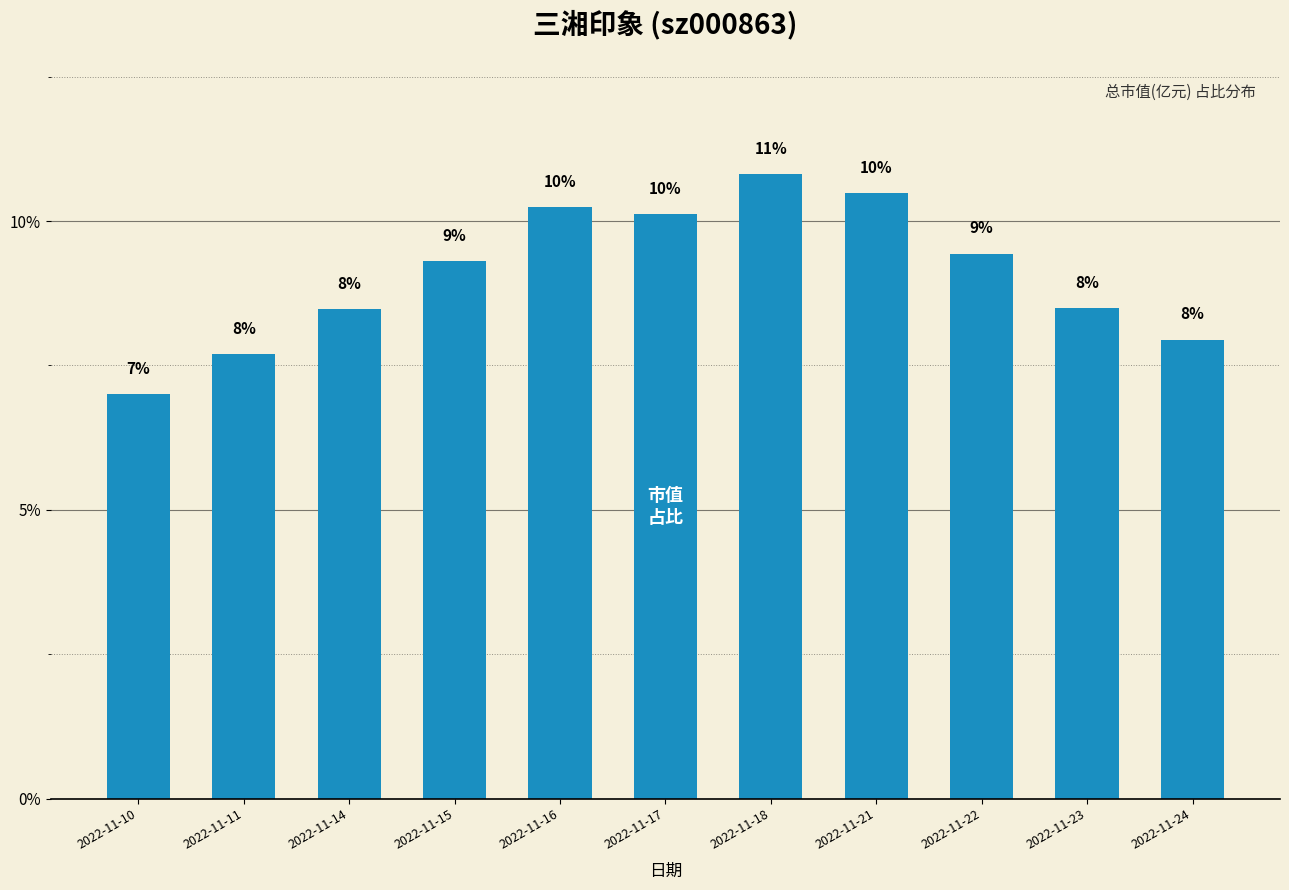

List the labels in order of value, smallest first.

2022-11-10, 2022-11-11, 2022-11-24, 2022-11-14, 2022-11-23, 2022-11-15, 2022-11-22, 2022-11-17, 2022-11-16, 2022-11-21, 2022-11-18